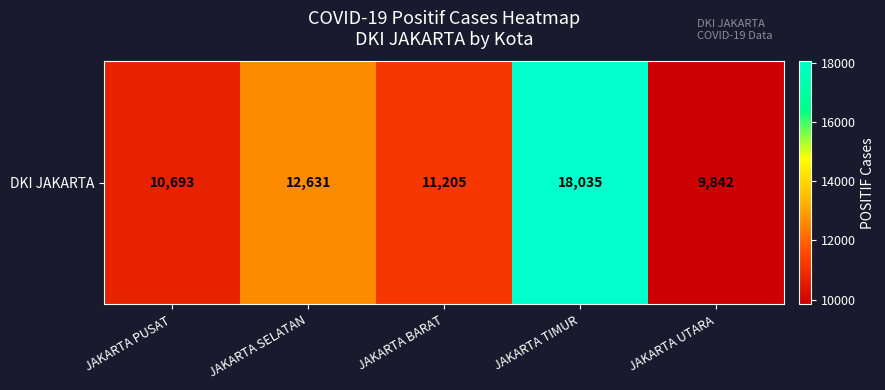

What is the sum of all values?

62406